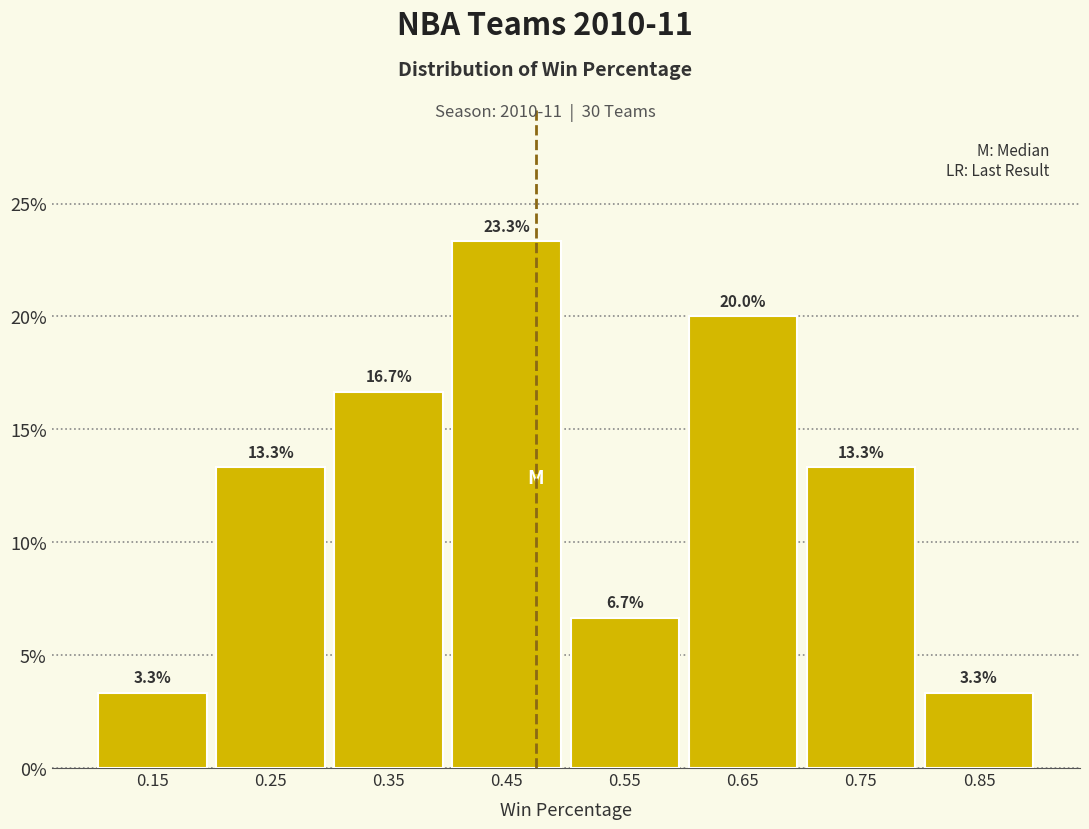

What is the height of the bar covering 0.5 to 0.6 on the x-axis?

6.7